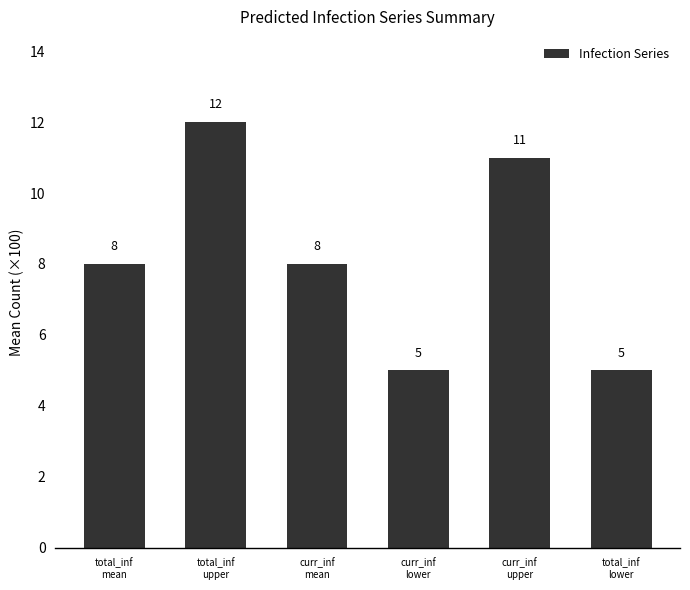

What is the label of the 1st bar from the left?

total_inf
mean